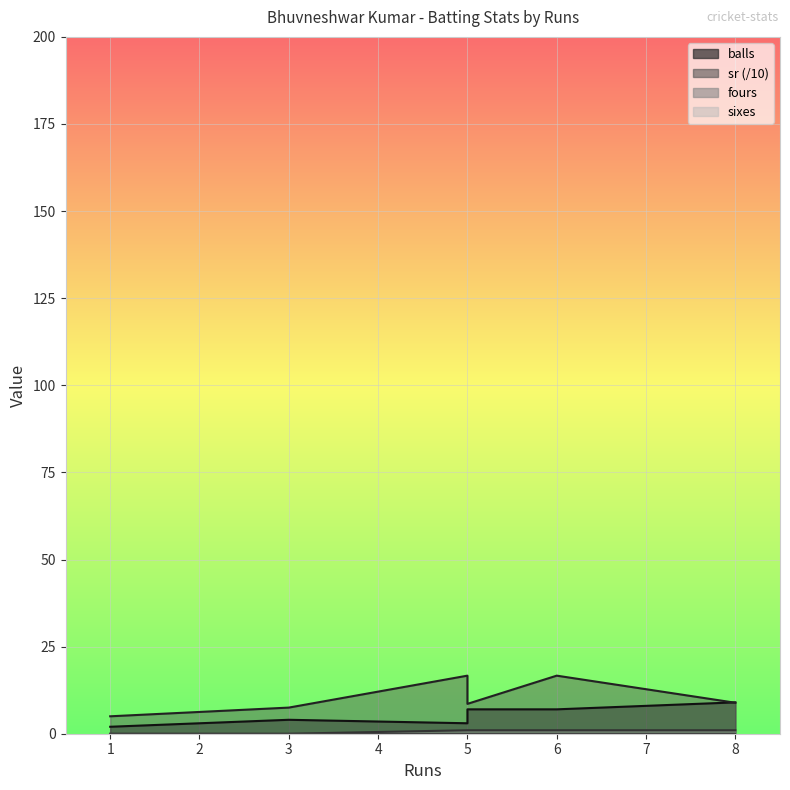

What is the value of the sr point at the 6th from the left?

16.7